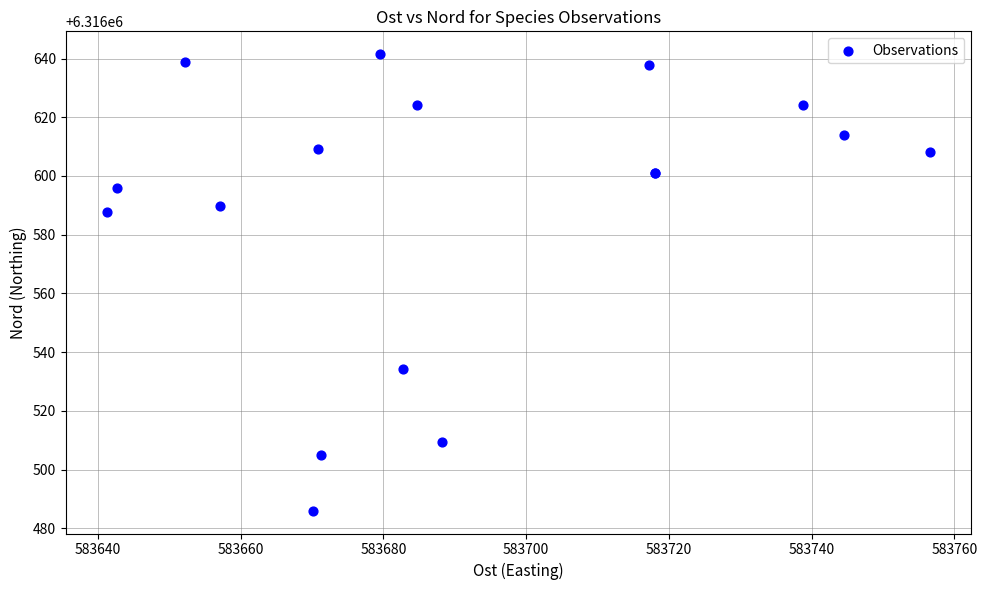

What Y value in the scatter plot is closest to 6316563?

6316587.9